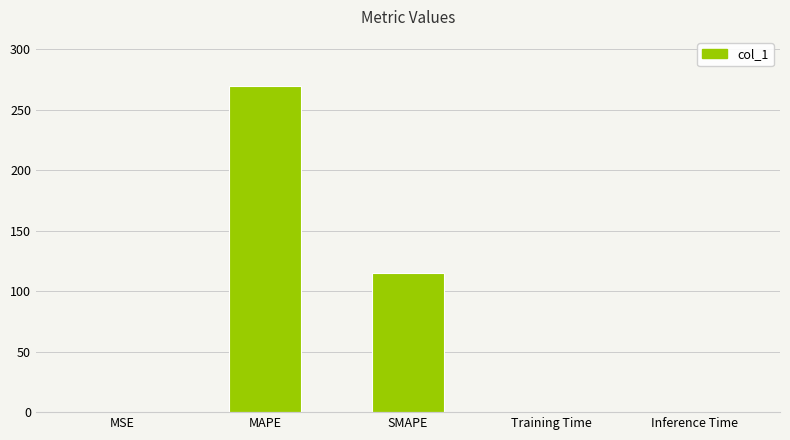

True or false: the data shows 0.0 at Training Time.

True